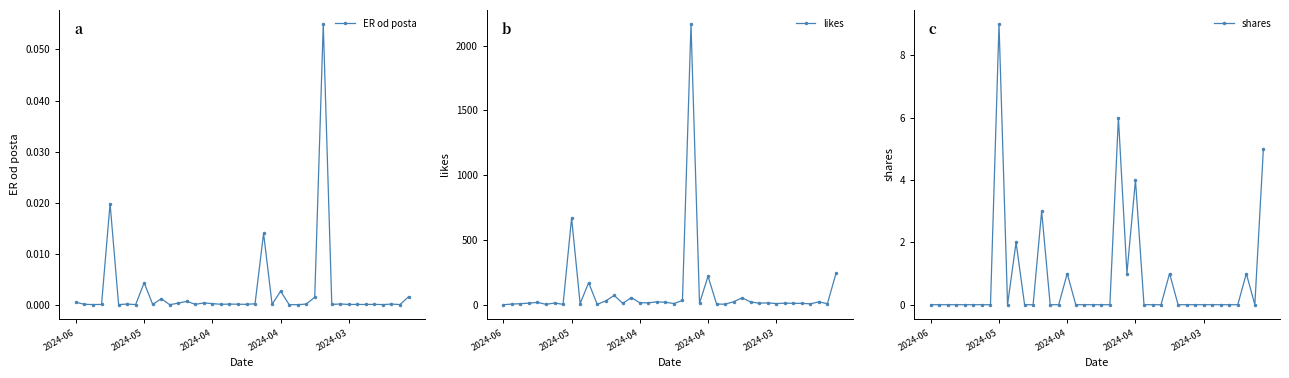

At how many categories does at least one series exceed 1637?

1